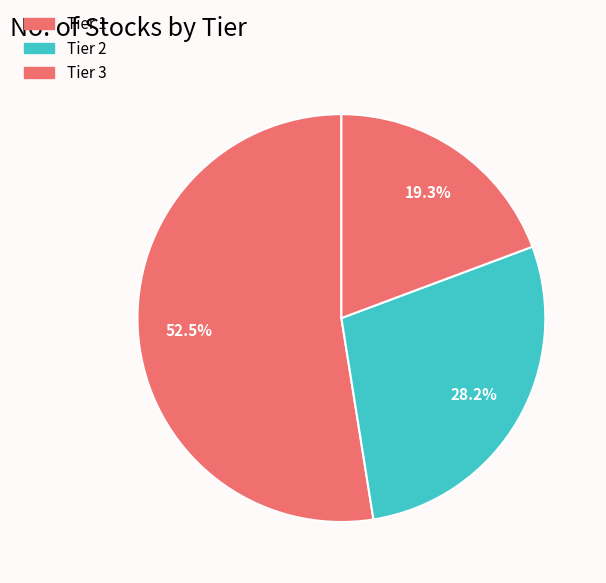

Count the number of slices in the pie.

3